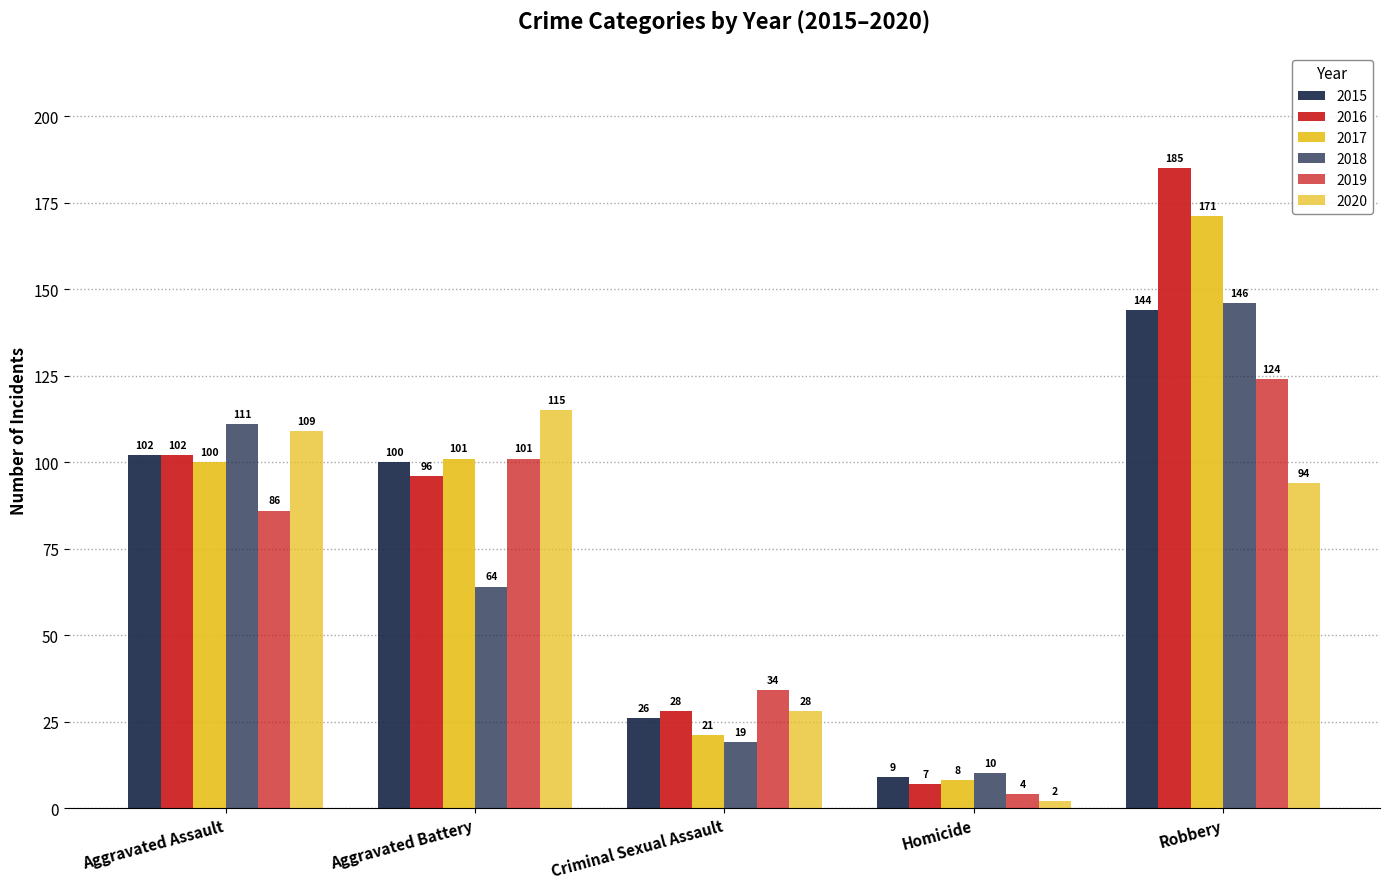

Count the number of data series in this chart.

6